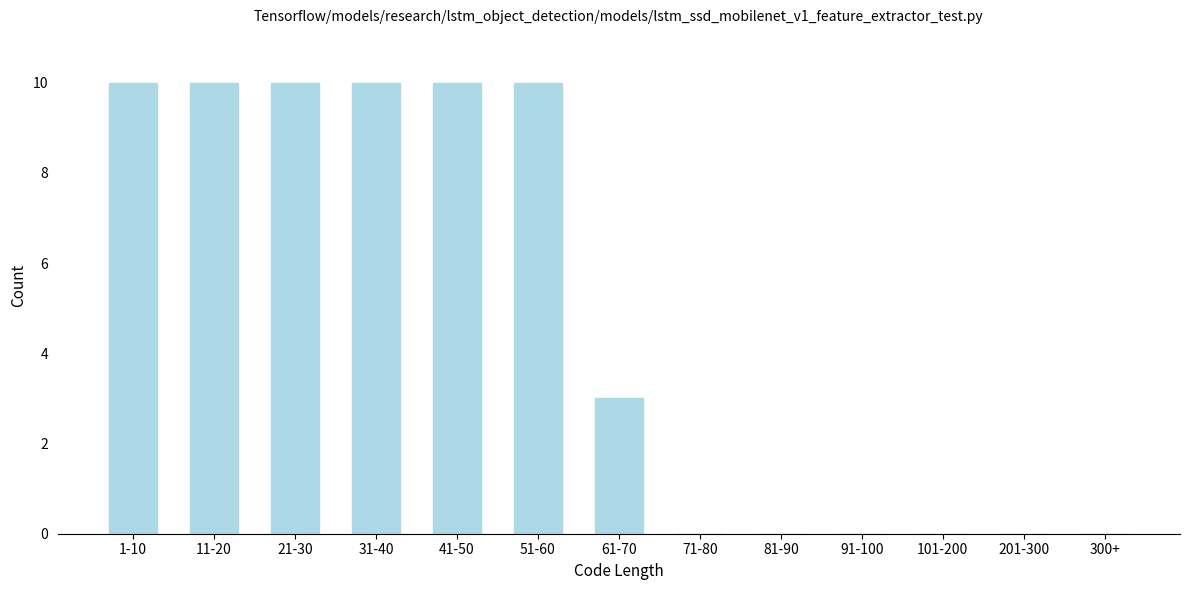

Reading left to right, list all the values displayed in this chart.

1-10=10	11-20=10	21-30=10	31-40=10	41-50=10	51-60=10	61-70=3	71-80=0	81-90=0	91-100=0	101-200=0	201-300=0	300+=0